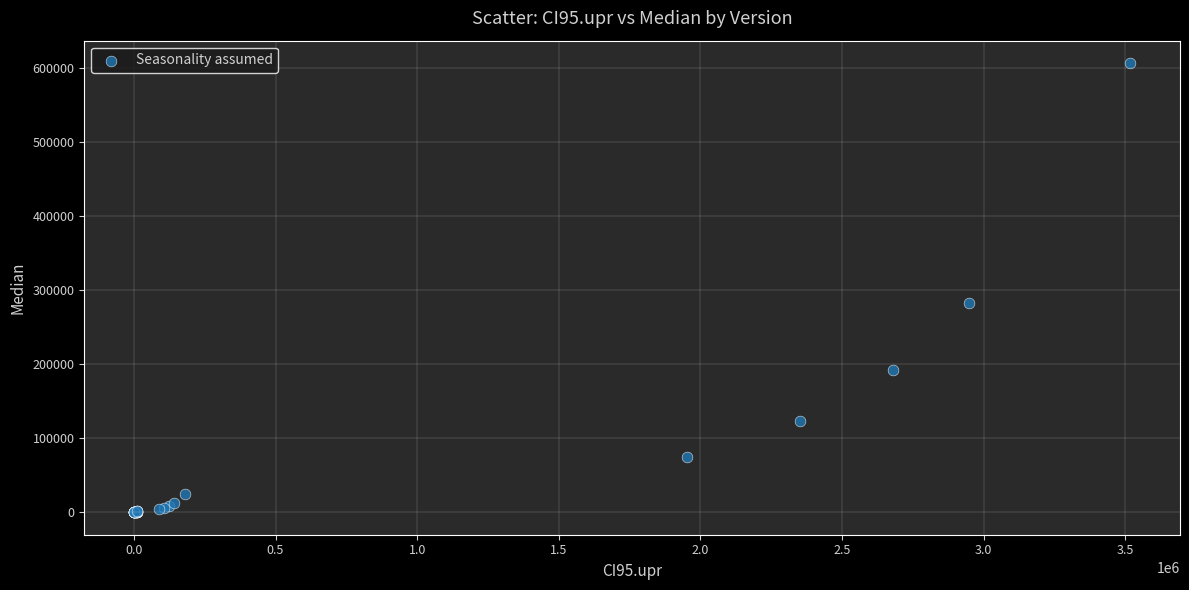

What Y value in the scatter plot is closest to 303515?

282844